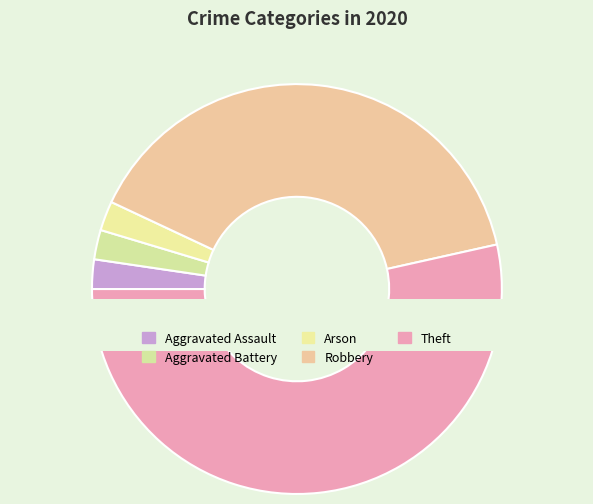

How many slices are in this pie chart?

5